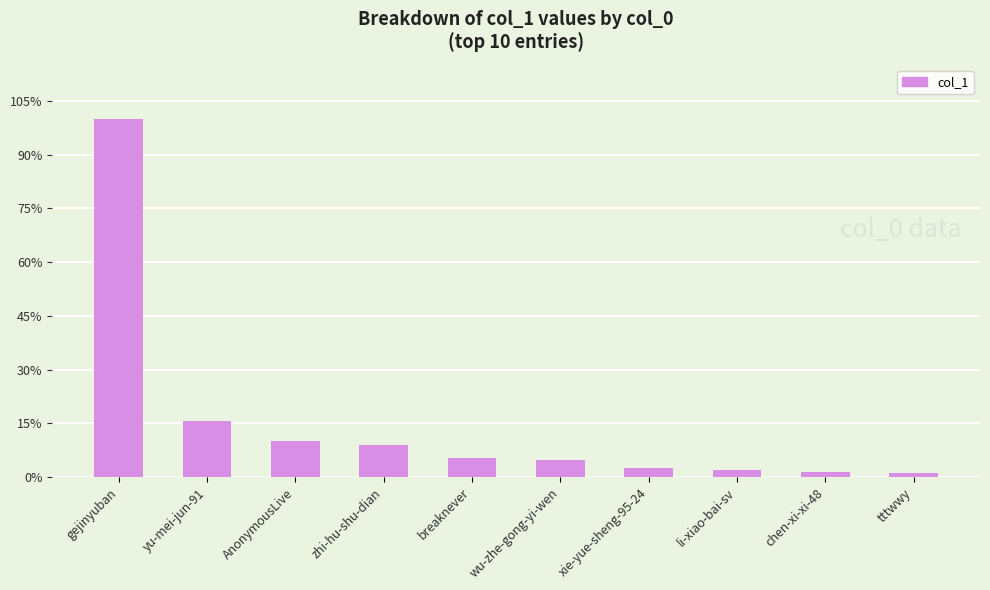

Which label corresponds to the largest value in the chart?

gejinyuban